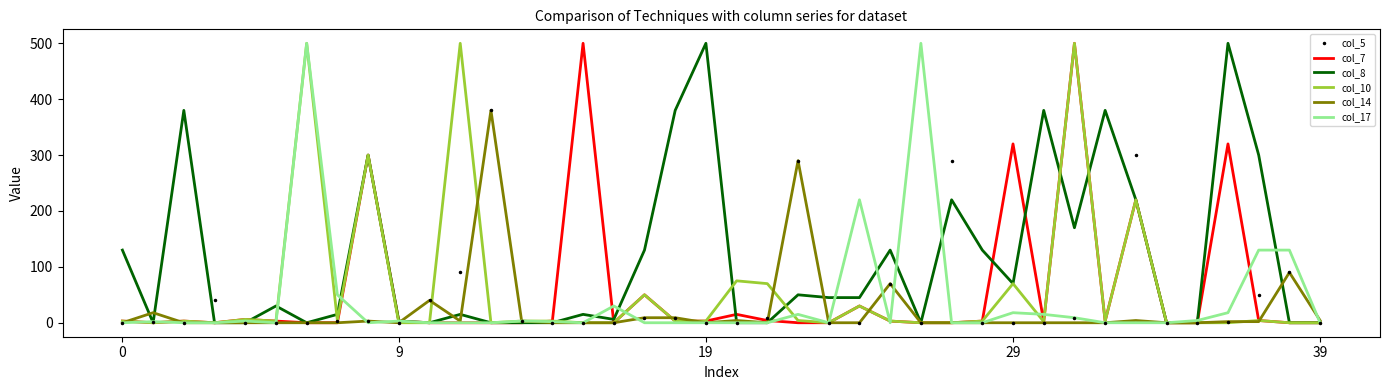

Which series has the largest total across all categories?

col_8